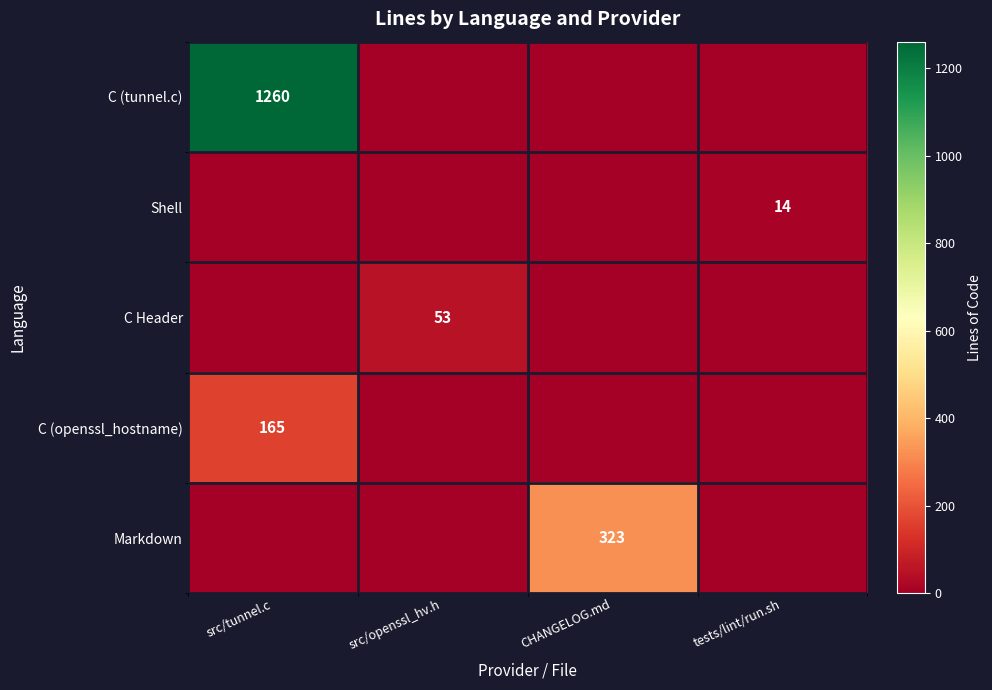

What is the spread (max minus min) of values at src/openssl_hv.h?

53